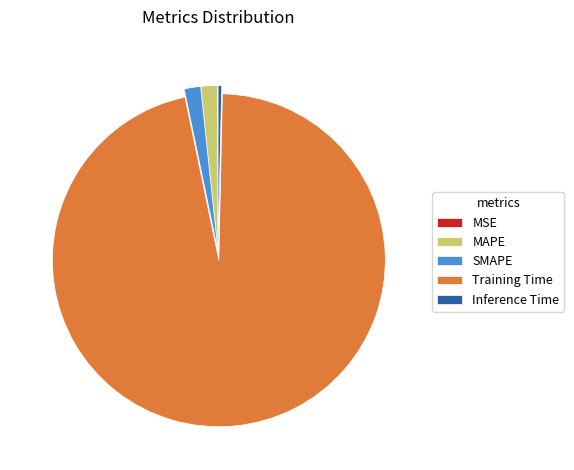

Which slice is the largest?

Training Time